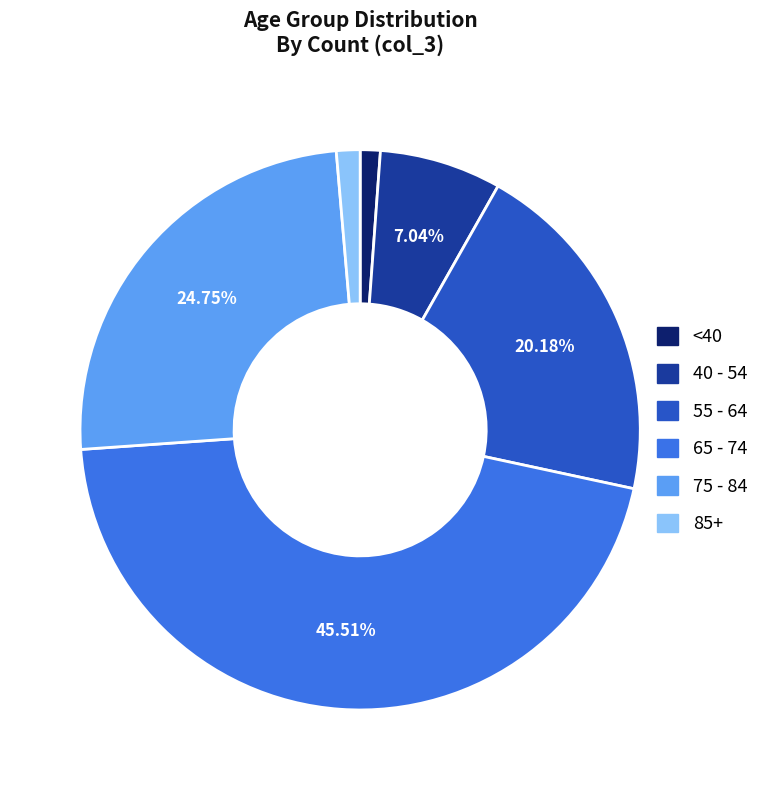

Is there a majority slice in this chart?

No